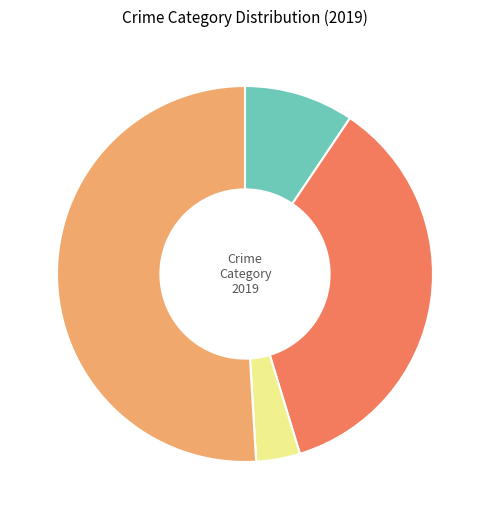

Does any single category account for the majority?

Yes